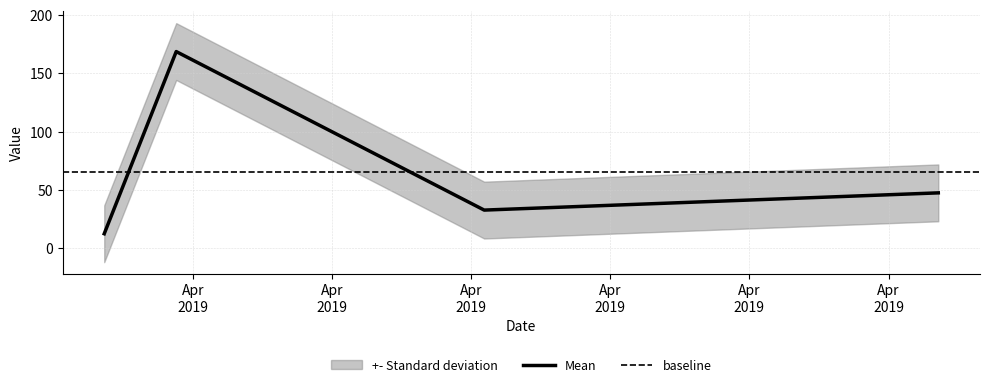

What is the label of the 1st point from the left?

2019-04-18 08:42:38